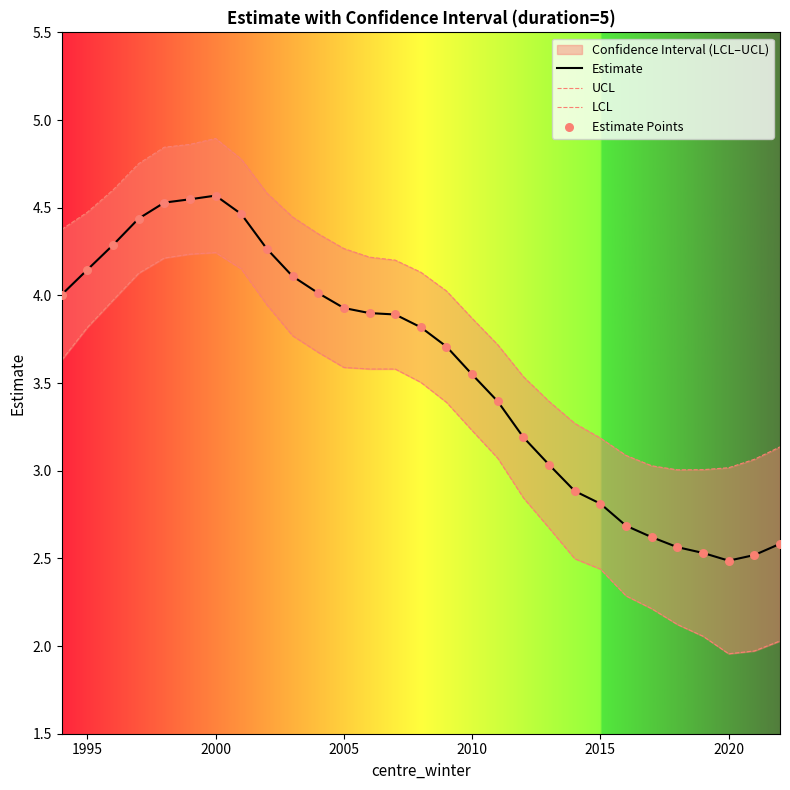

What is the lowest value of the Estimate series?

2.5